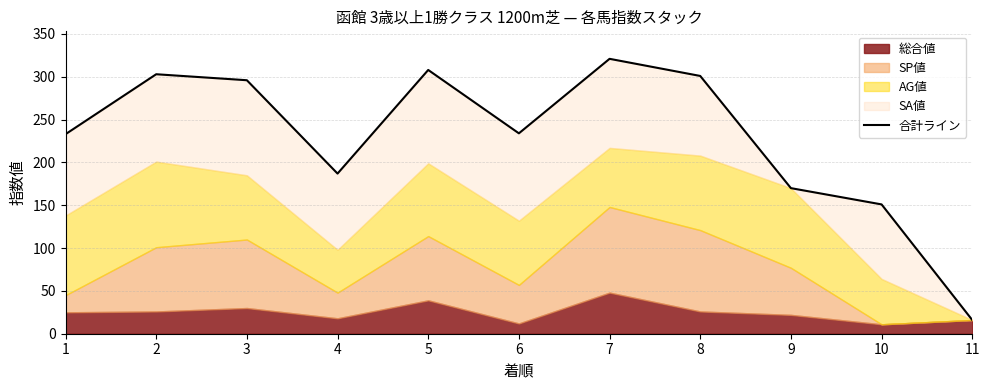

Does the chart display data point markers on the line(s)?

No